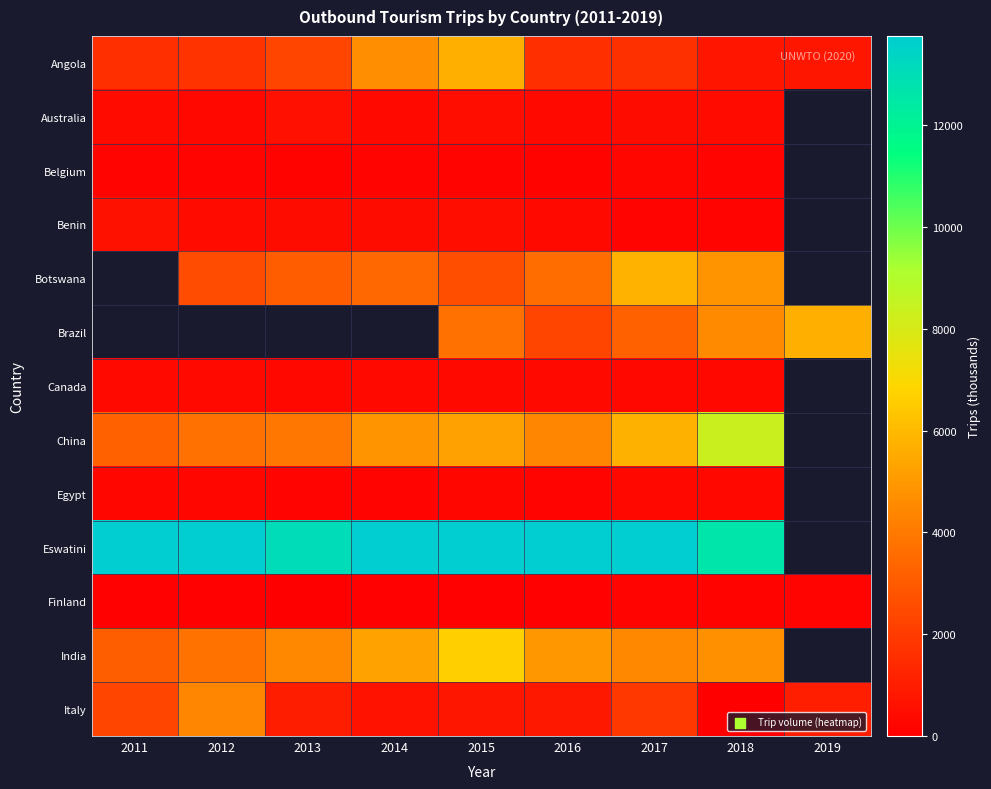

Which category has the lowest value in the Angola series?

2018